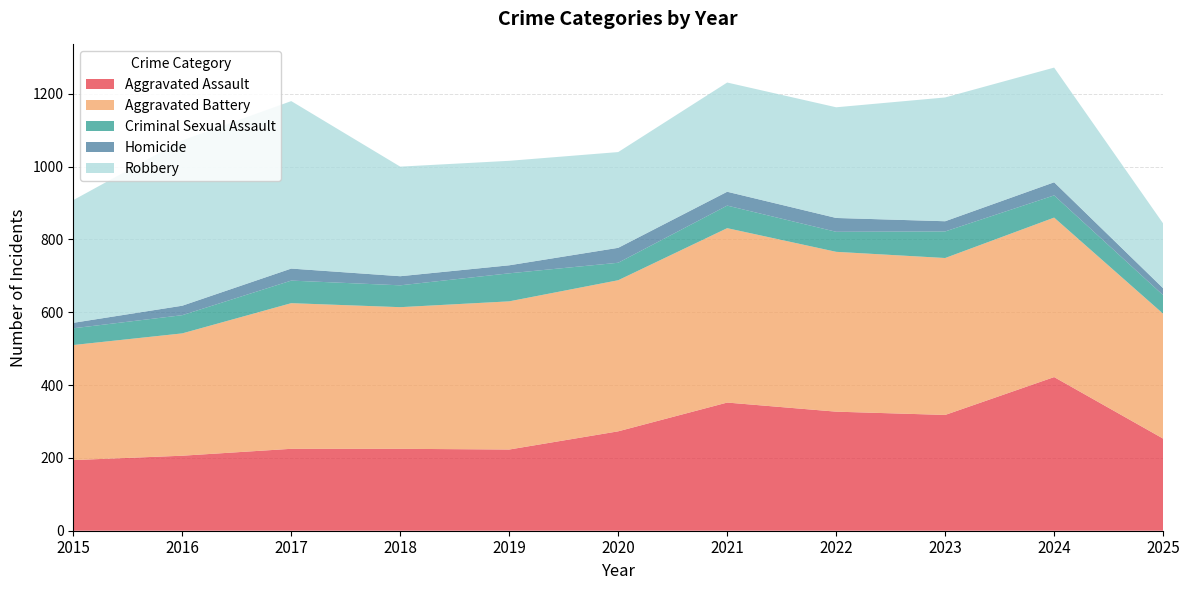

Reading right to left, extract all data points from this chart.

Aggravated Assault: 253	422	318	327	352	273	223	225	225	206	194
Aggravated Battery: 343	438	431	439	479	415	407	389	400	336	316
Criminal Sexual Assault: 51	61	73	55	62	48	77	60	62	50	46
Homicide: 19	36	28	38	38	41	22	25	33	26	15
Robbery: 178	315	340	304	300	263	287	301	460	454	337